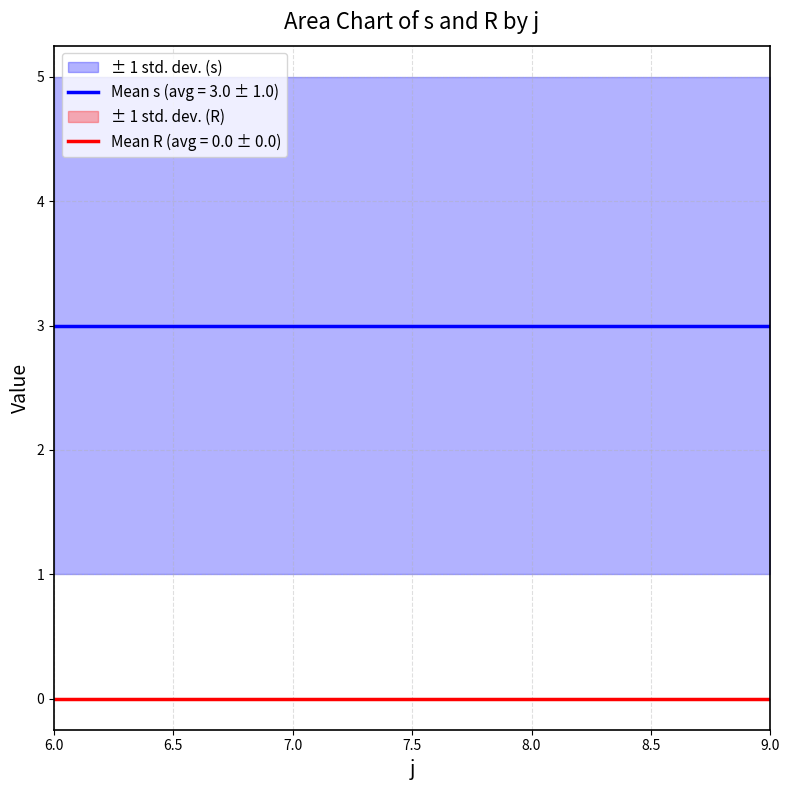

Does the chart have visible grid lines?

Yes